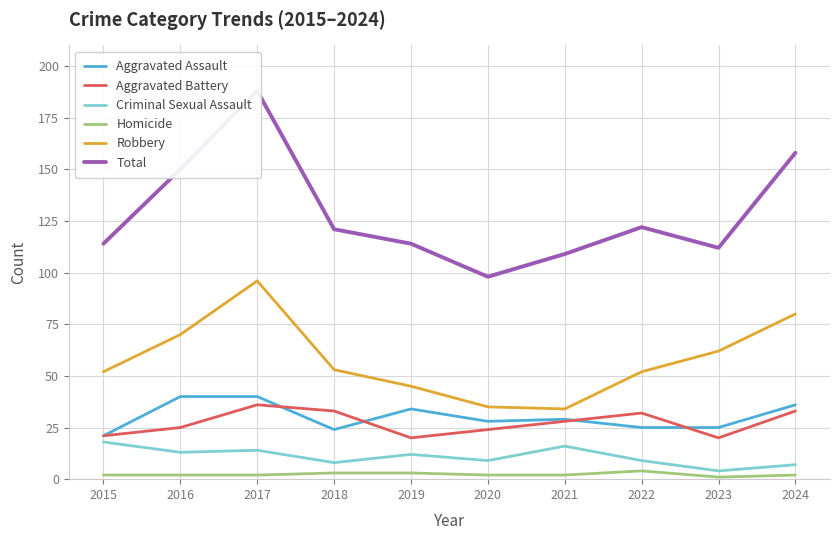

At which category does the chart reach its minimum across all series?

2023